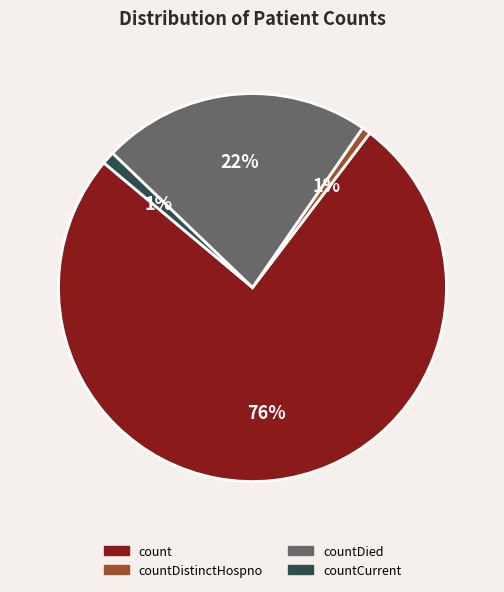

Does any single category account for the majority?

Yes